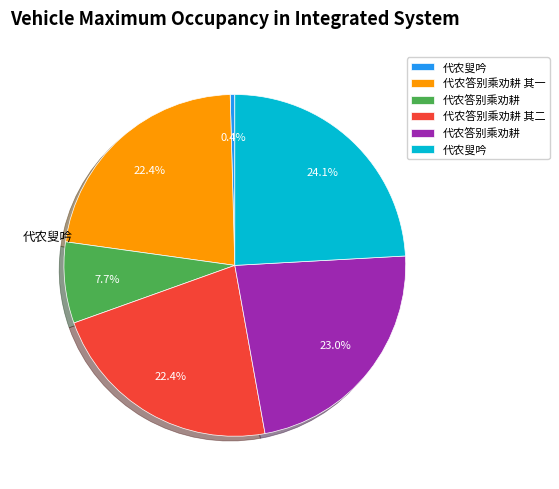

Is there any slice that represents more than half of the pie?

No